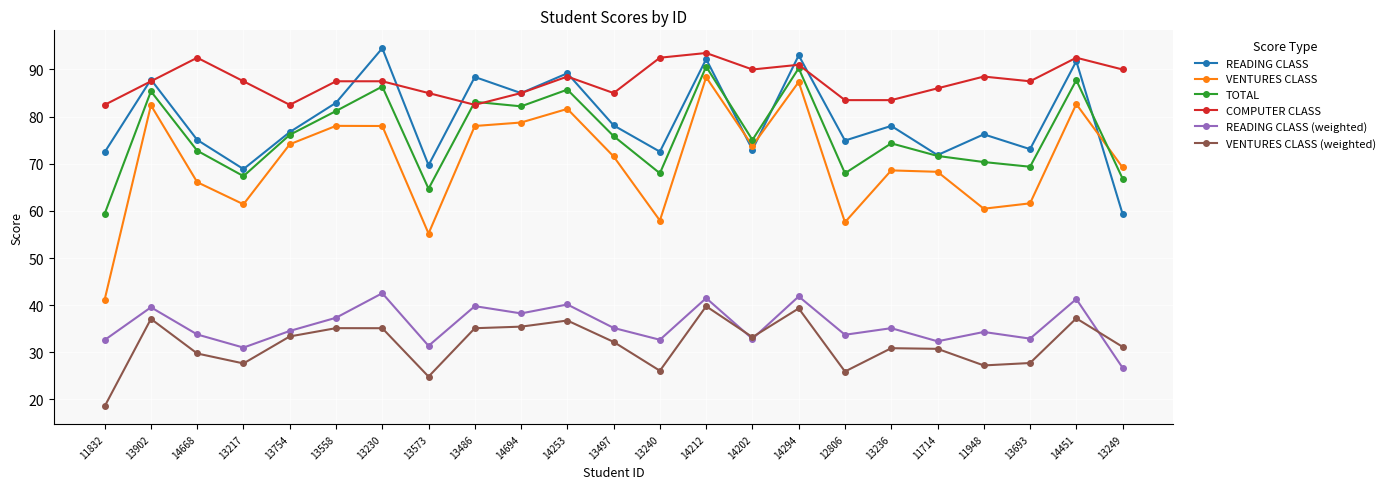

What is the difference between the maximum and second lowest values in the READING CLASS series?

25.6